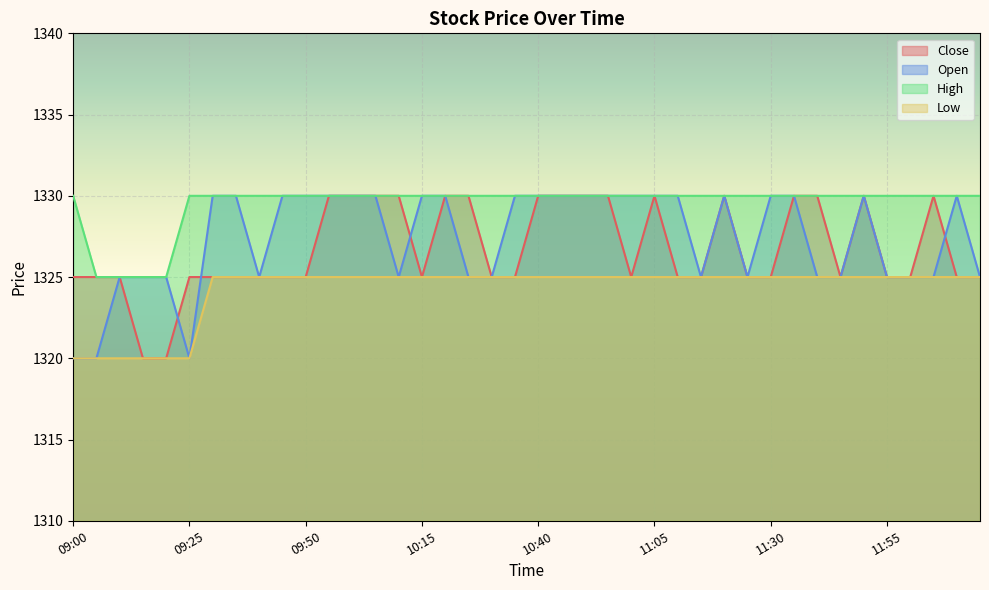

Is the value of High at 10:15 greater than the value of Low at 09:05?

Yes